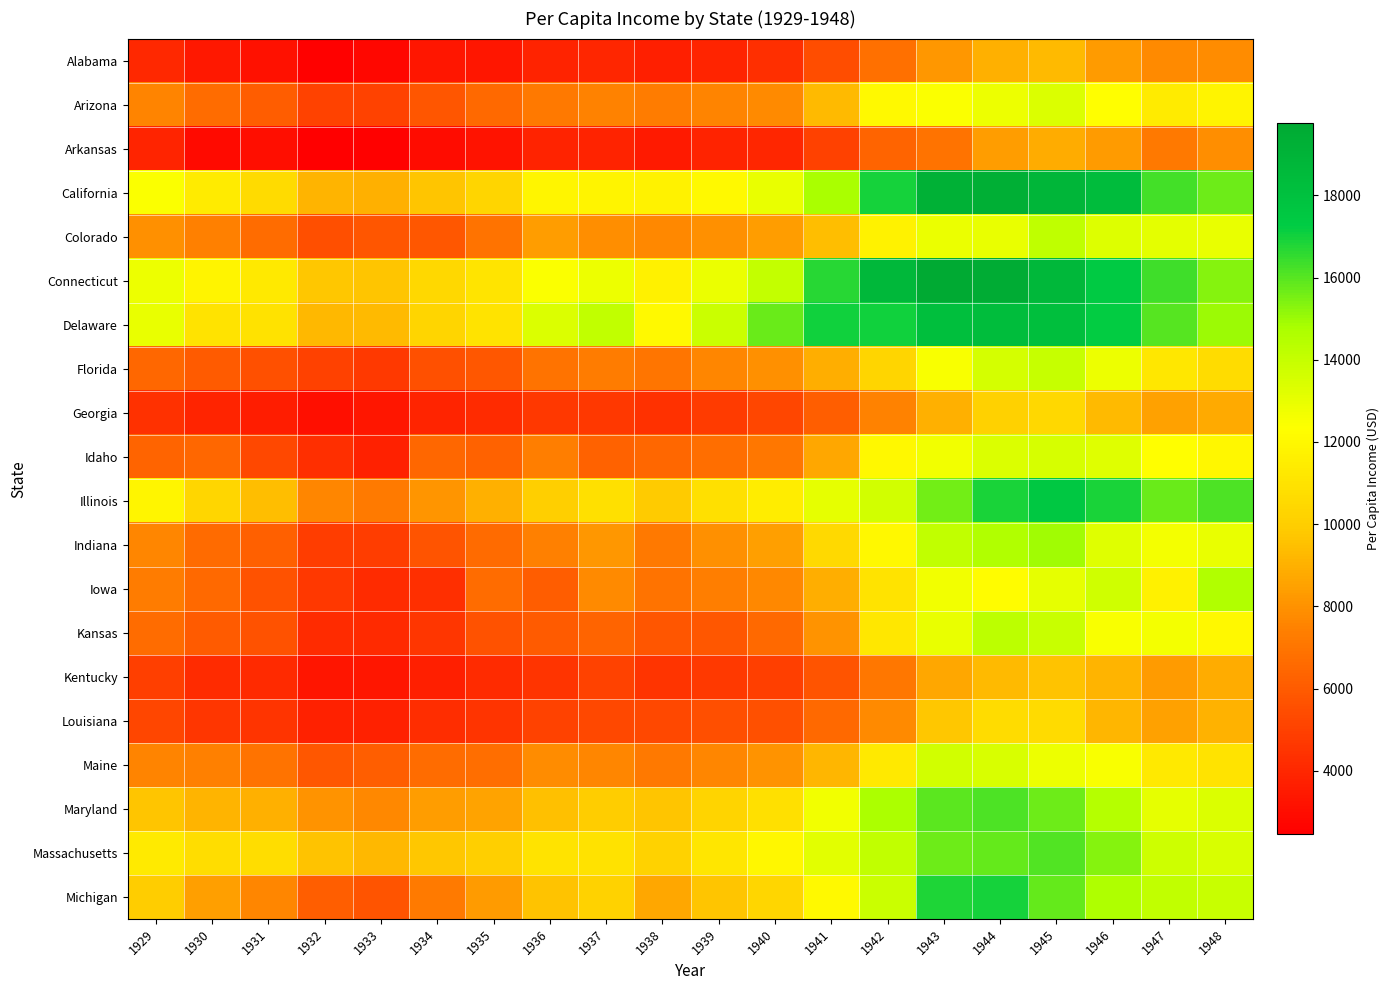

Rank the series at 1942 from lowest to highest value.

Arkansas, Alabama, Kentucky, Georgia, Louisiana, Florida, Iowa, Kansas, Maine, Colorado, Indiana, Idaho, Arizona, Illinois, Michigan, Massachusetts, Maryland, California, Delaware, Connecticut